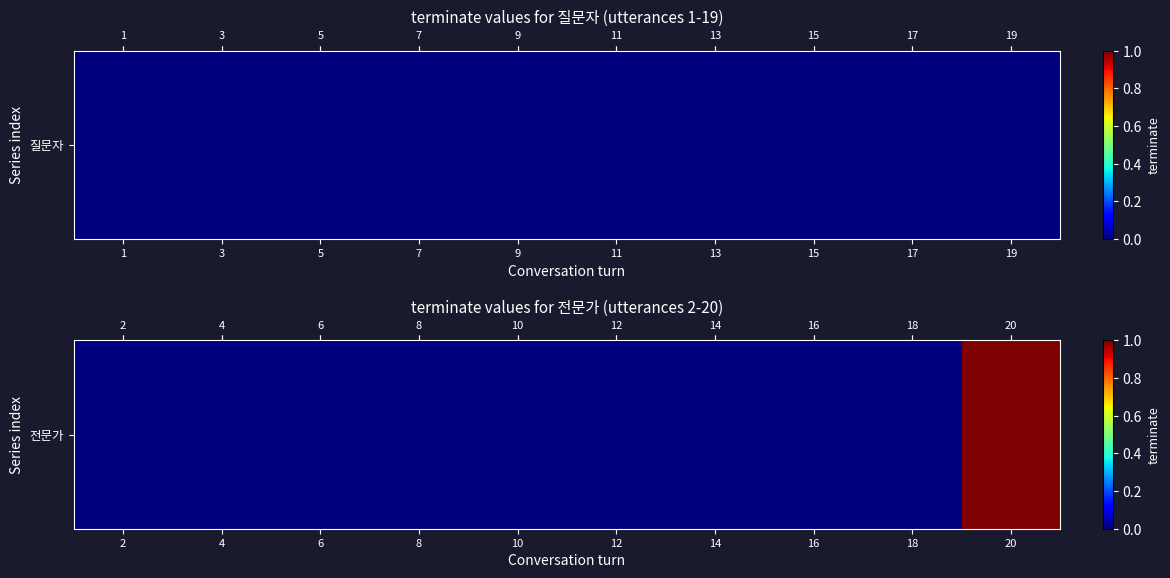

List the labels in order of value, largest first.

19, 1, 3, 5, 7, 9, 11, 13, 15, 17